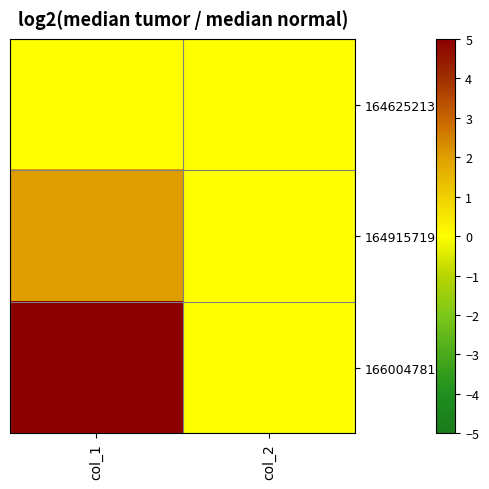

Rank the series at col_1 from highest to lowest value.

1660047819, 1649157190, 1646252131